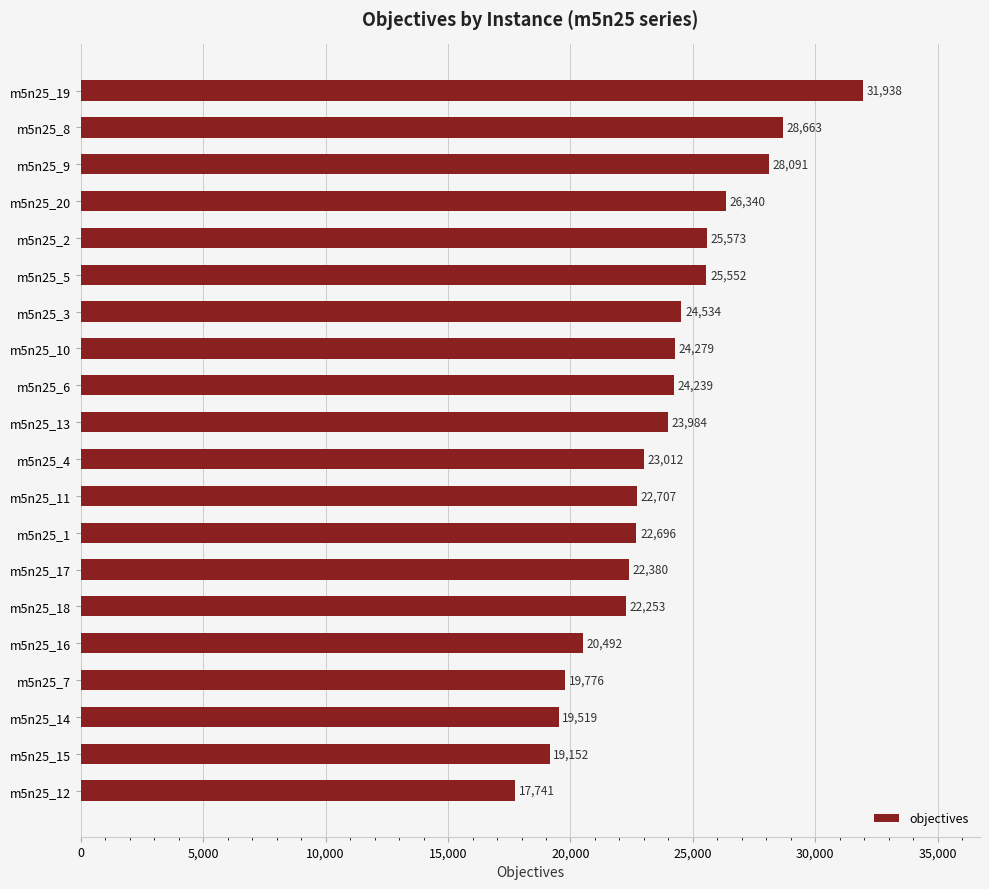

Reading bottom to top, extract all data points from this chart.

17741	19152	19519	19776	20492	22253	22380	22696	22707	23012	23984	24239	24279	24534	25552	25573	26340	28091	28663	31938